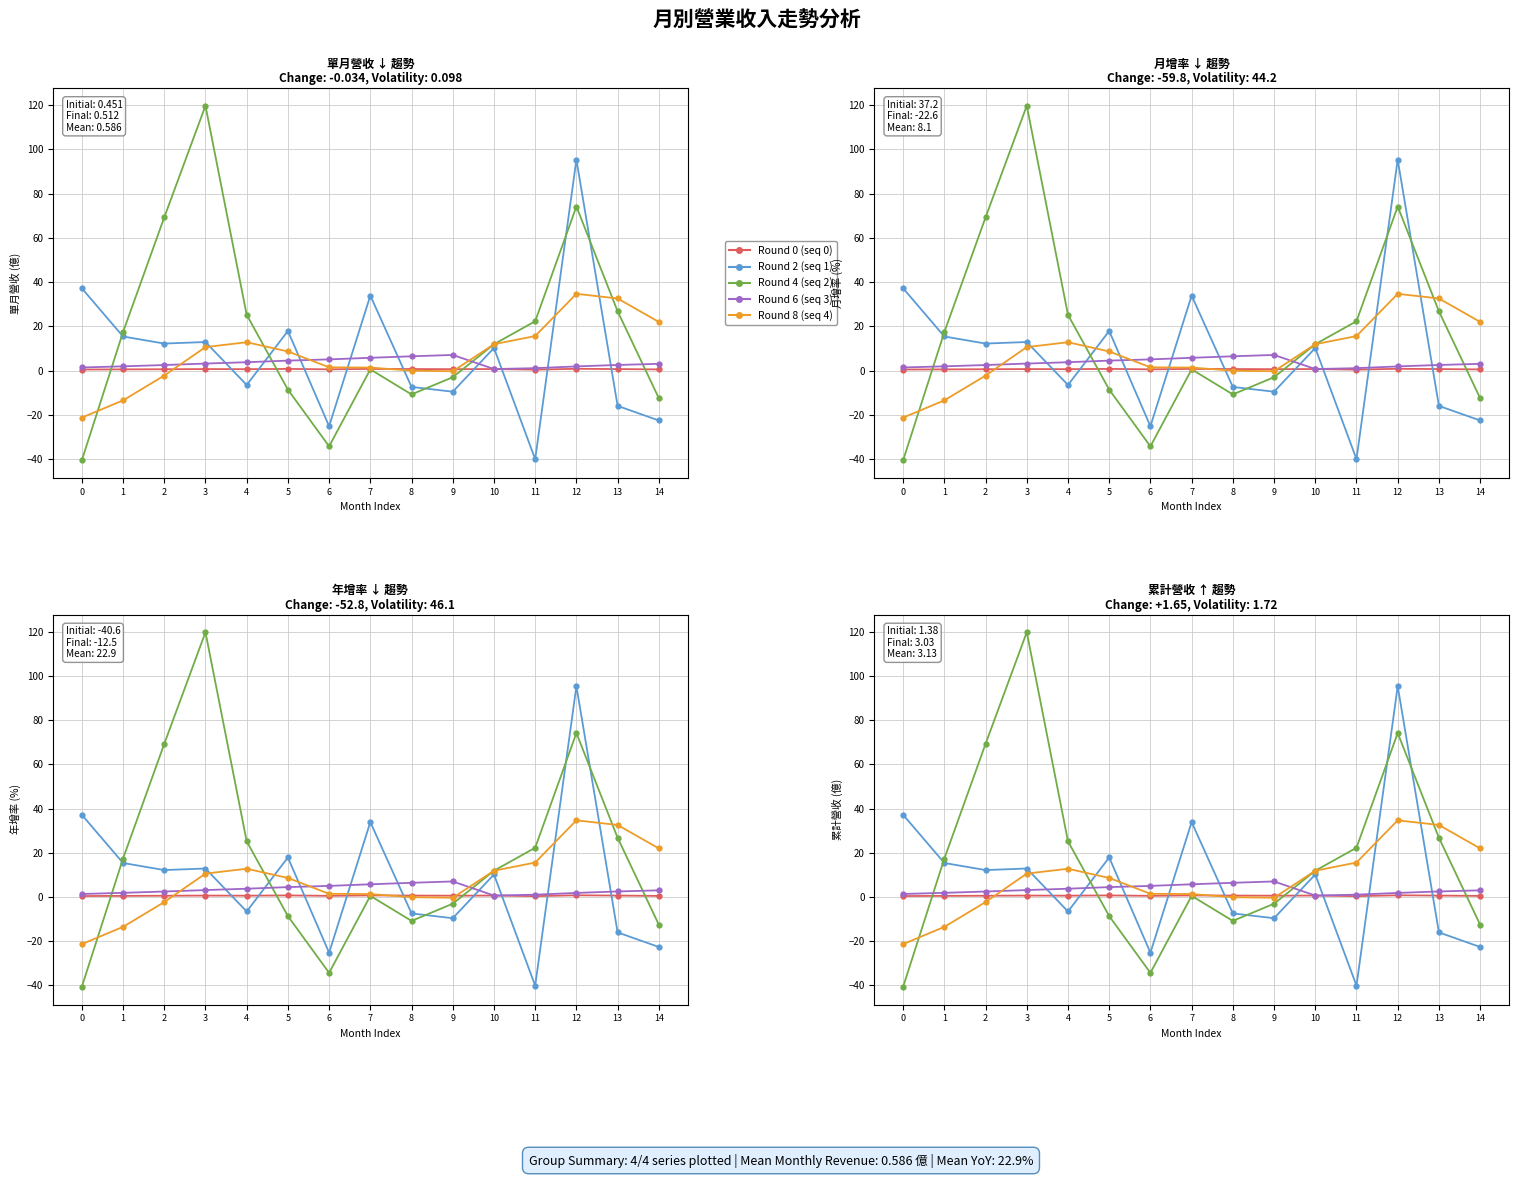

What value does the Round 6 (seq 3) series have at 3?

3.1